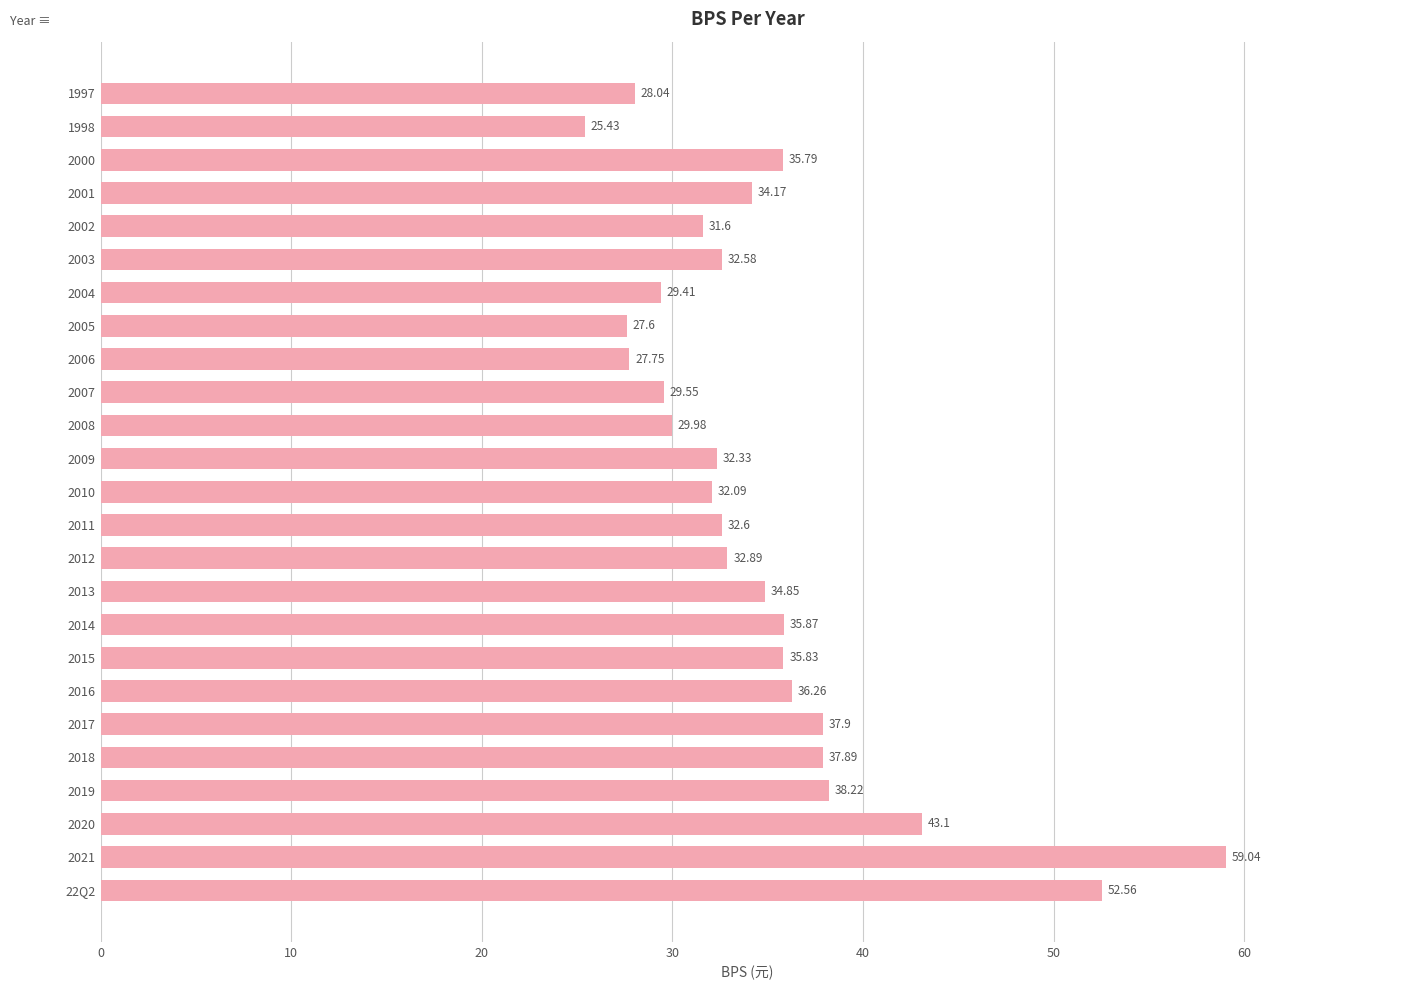

List the labels in order of value, largest first.

2021, 22Q2, 2020, 2019, 2017, 2018, 2016, 2014, 2015, 2000, 2013, 2001, 2012, 2011, 2003, 2009, 2010, 2002, 2008, 2007, 2004, 1997, 2006, 2005, 1998